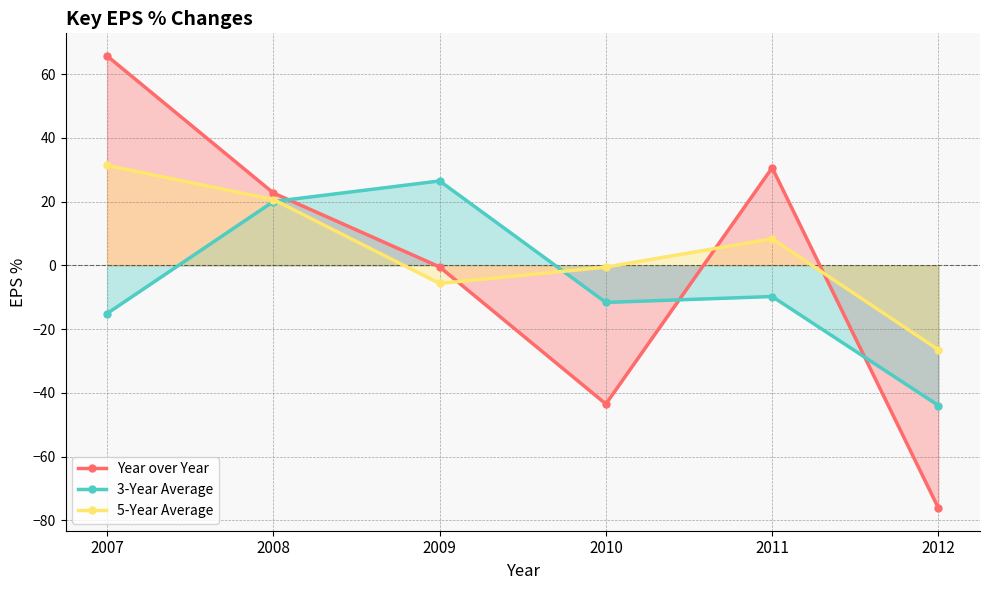

How many lines are shown in the chart?

3